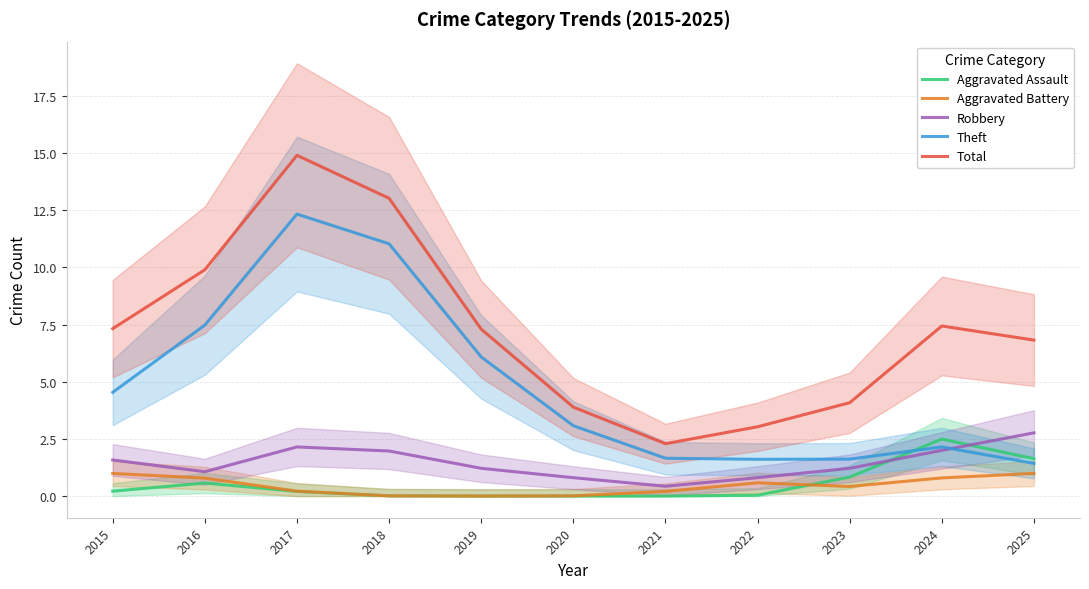

In Robbery, how many points are higher than both neighbors (excluding endpoints)?

1